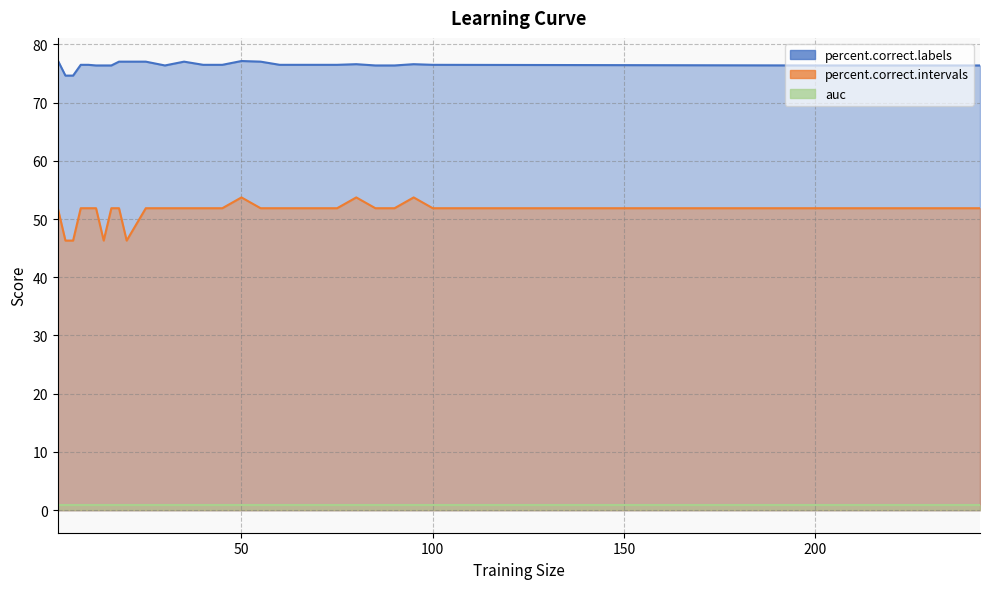

What is the sum of the percent.correct.intervals values at 85 and 80?

105.6